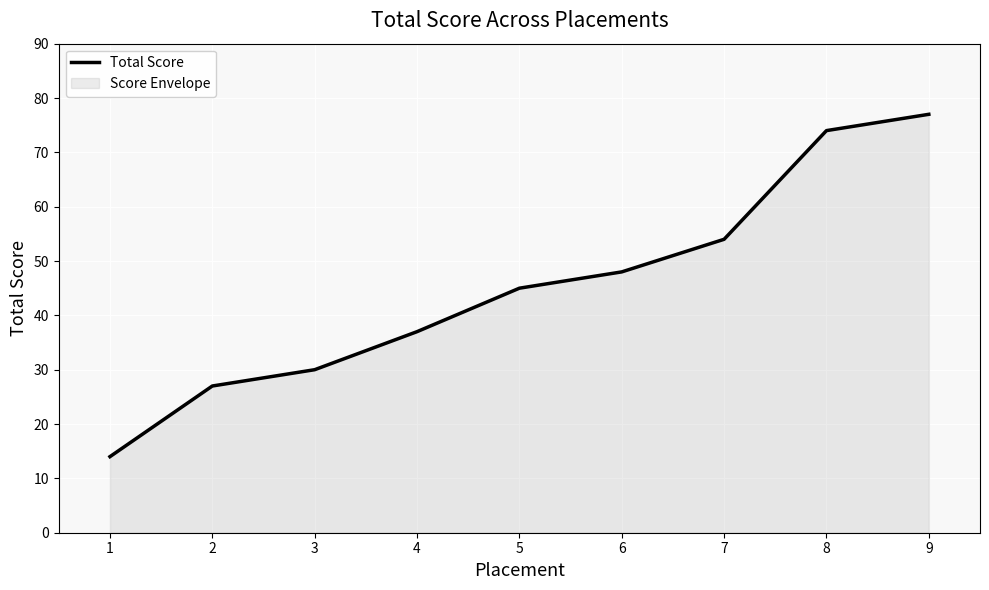

How many categories are shown in the chart?

9